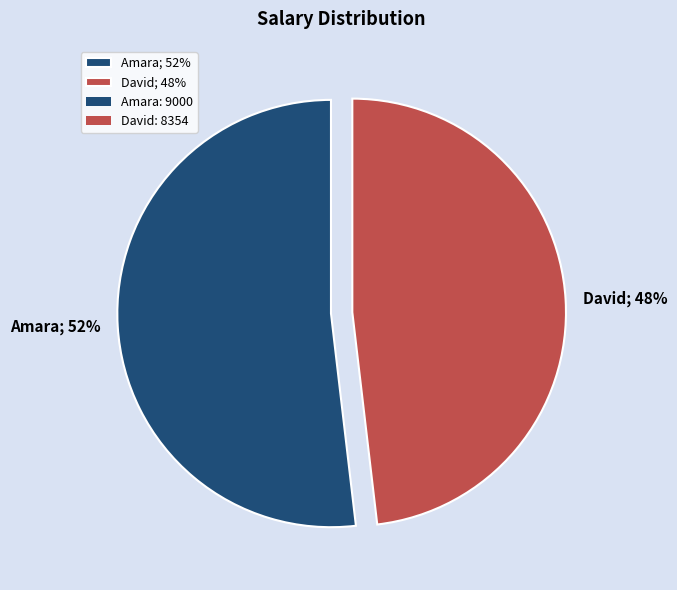

To the nearest percent, what is the difference between the largest and smallest slice percentages?

4%